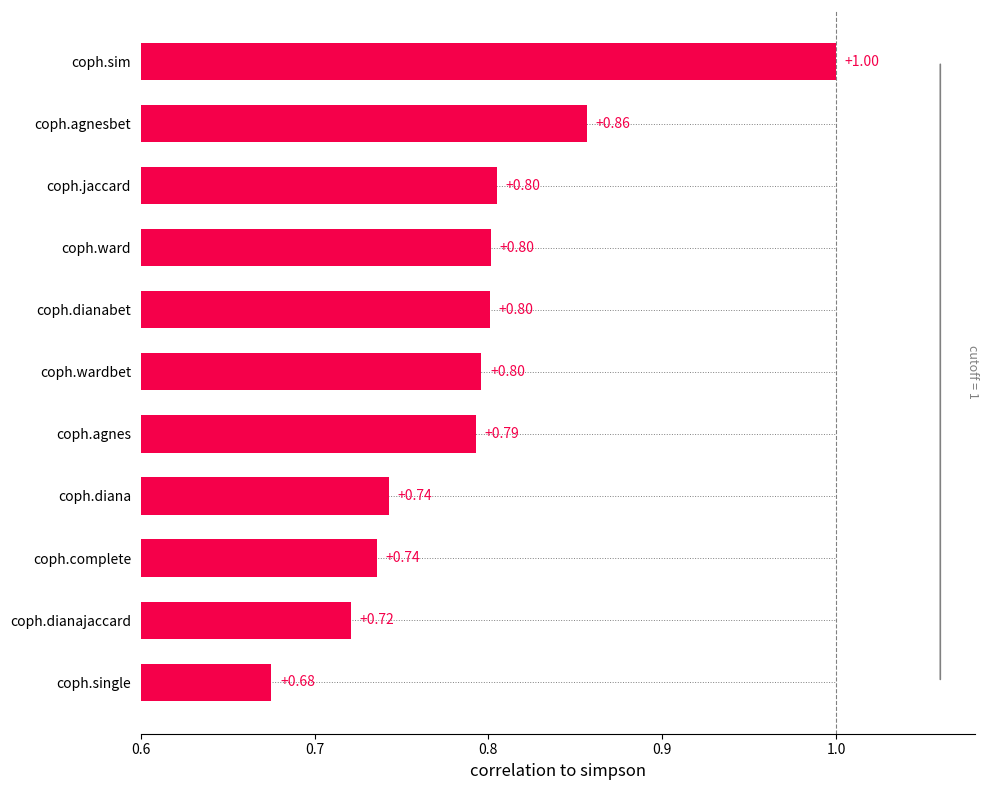

What is the sum of all values?

8.7